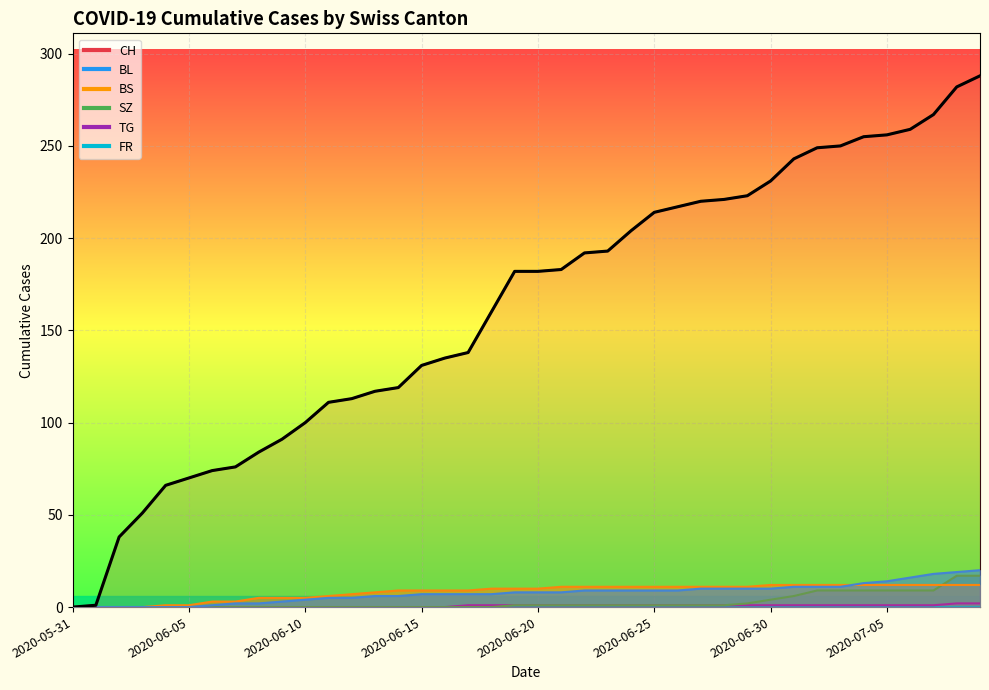

How many categories are shown in the chart?

40